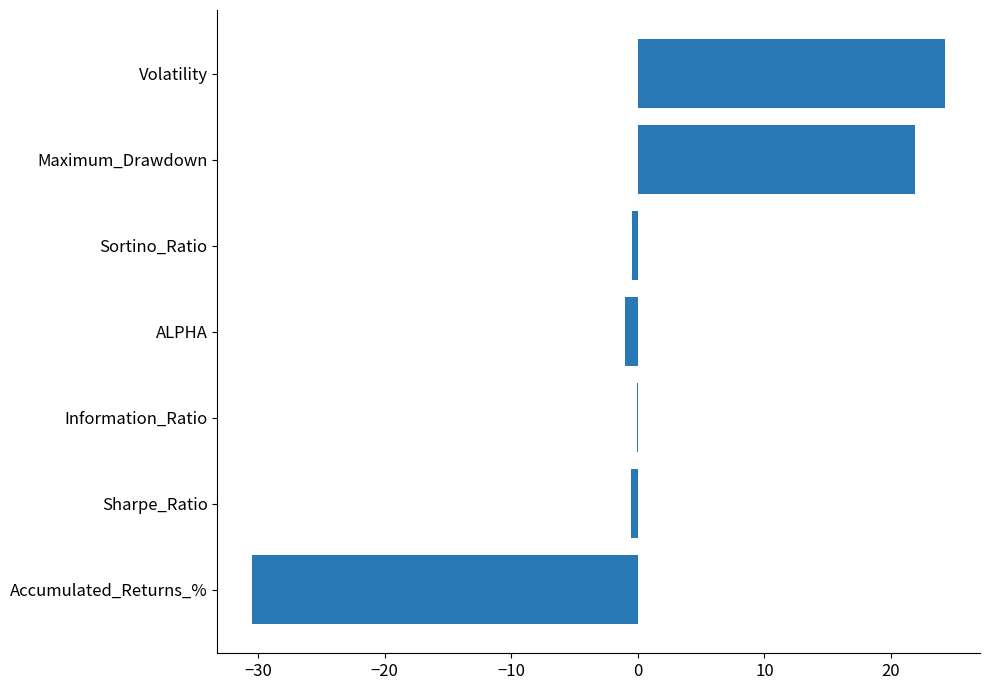

Count the number of categories in the chart.

7